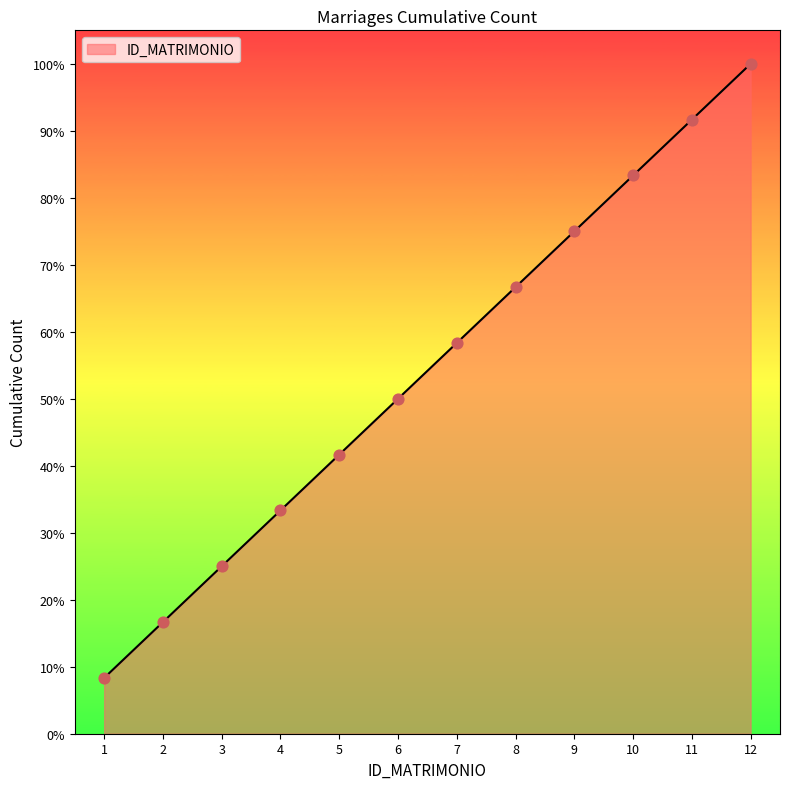

Between 3 and 5, which is larger?

5